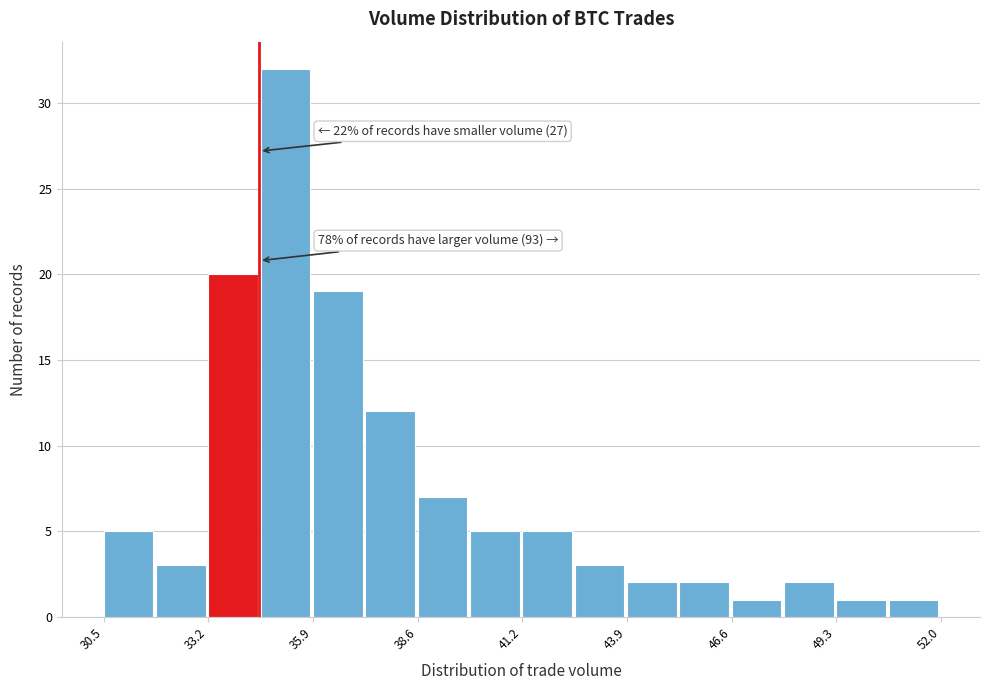

Read against the x-axis, roughly where is the centre of the tallest bar?

35.0